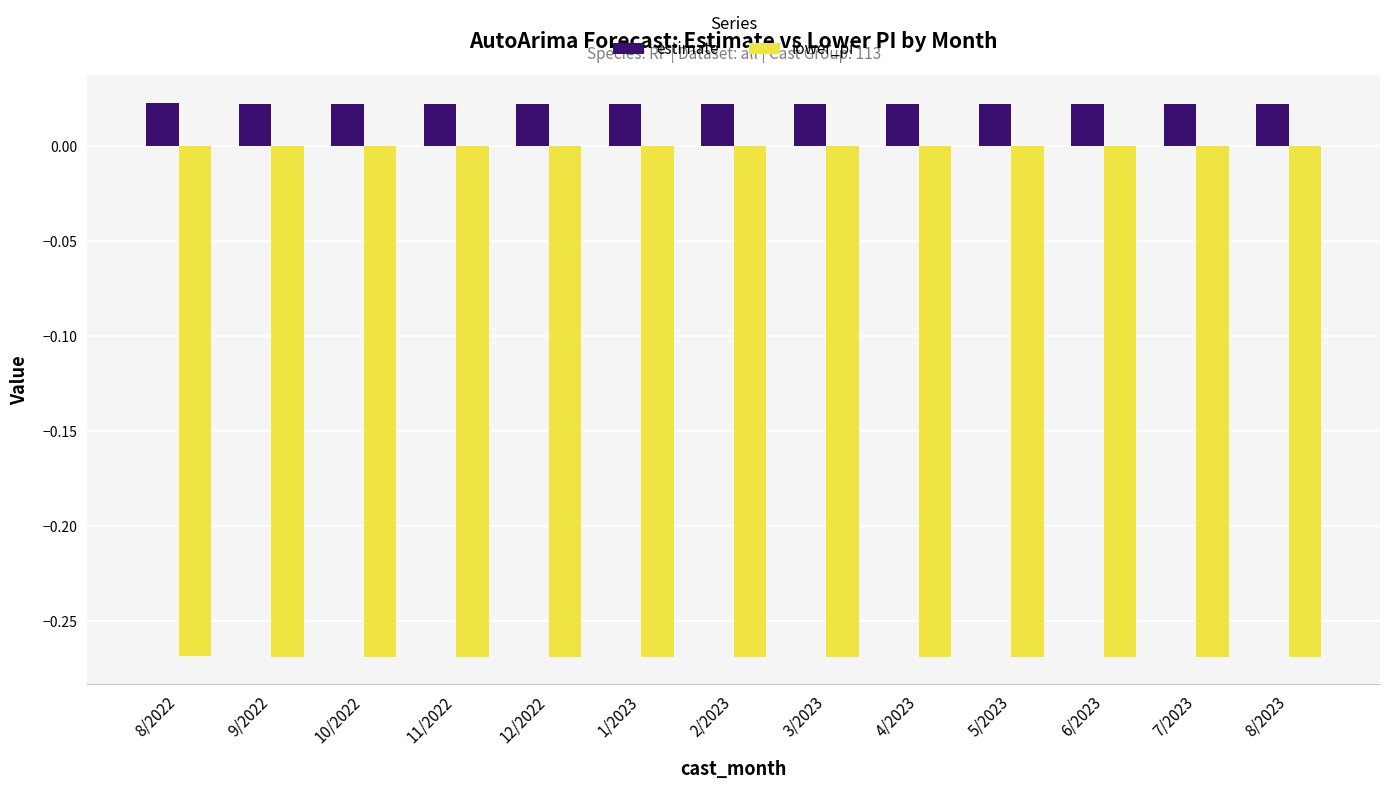

What is the total value across all series at 1/2023?

-0.2